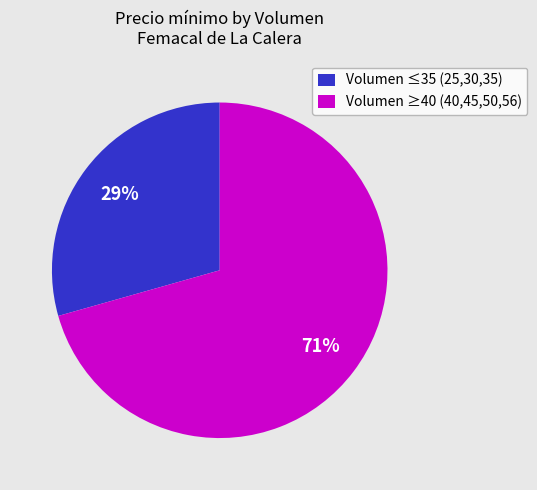

Rank the categories by value from highest to lowest.

Volumen ≥40 (40,45,50,56), Volumen ≤35 (25,30,35)